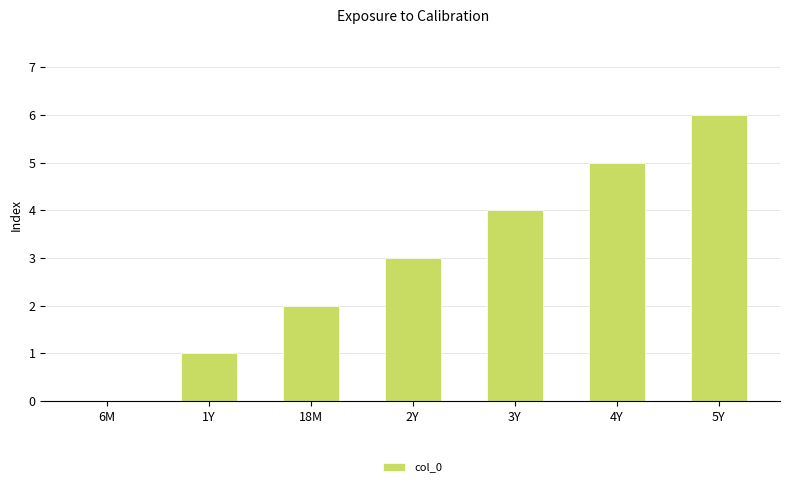

Where is the data nearest to the value 3?

2Y